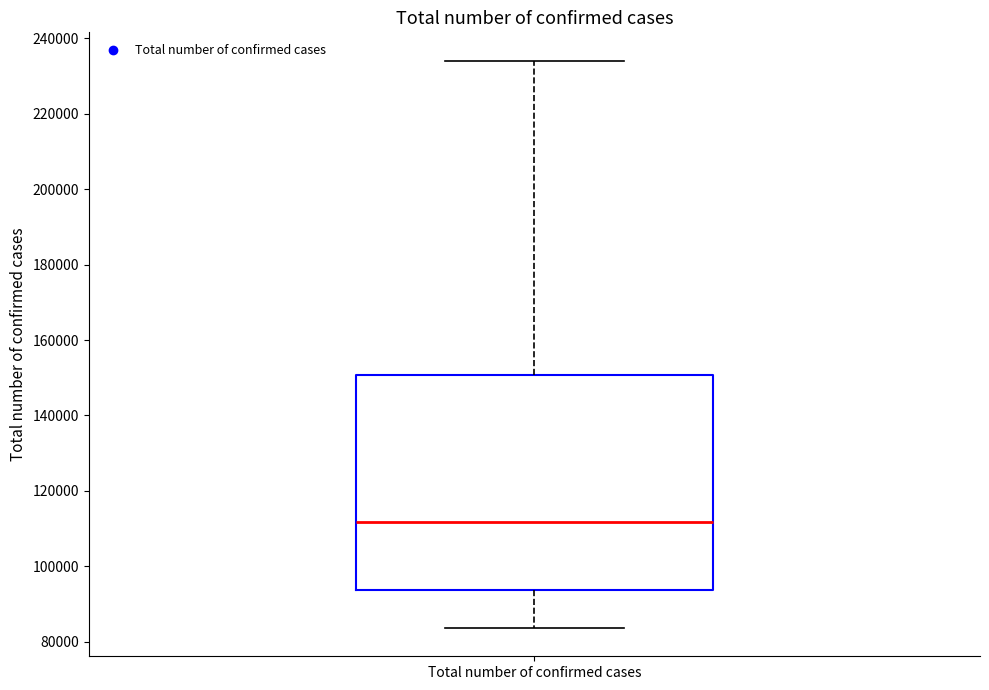

Read this box plot against the y-axis: the position of the median line, the range covered by the box, and the ends of both whiskers. The values are not printed on the chart, so give them approximately, as read against the axis.

median 112000, box 94000 to 150000, whiskers 84000 to 234000